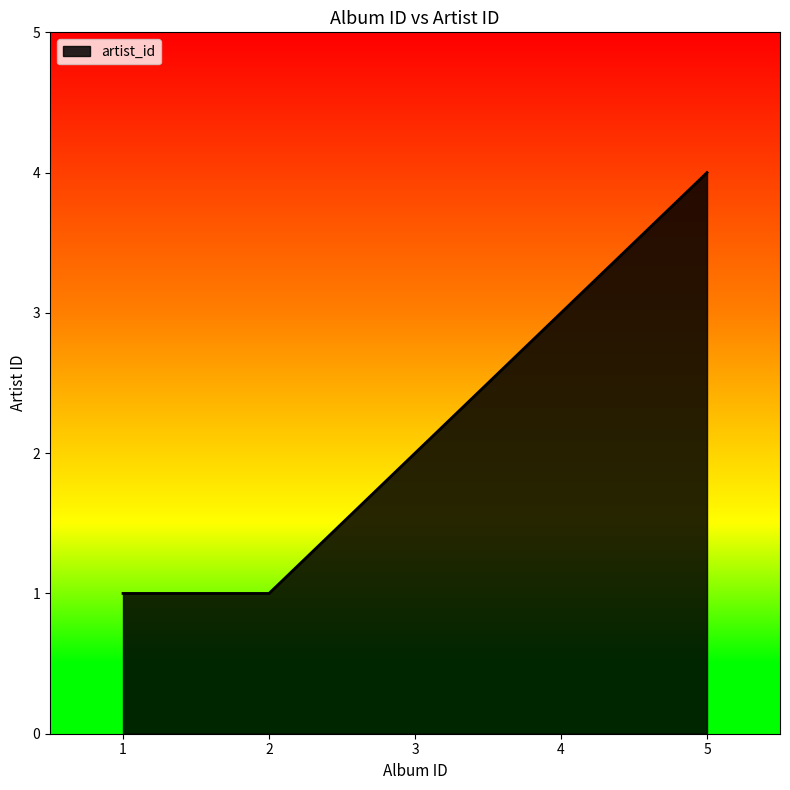

At which category does the chart reach its peak across all series?

5